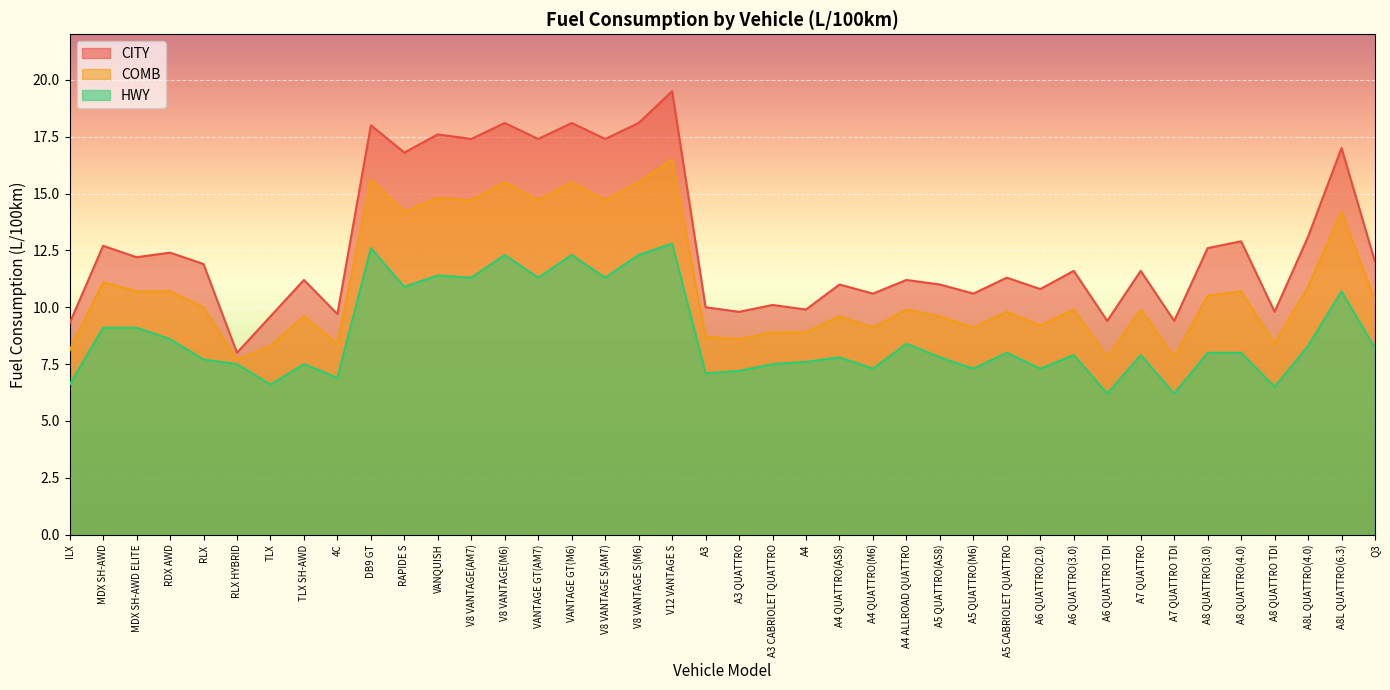

Rank the categories by COMB value from lowest to highest.

RLX HYBRID, A6 QUATTRO TDI, A7 QUATTRO TDI, ILX, TLX, 4C, A8 QUATTRO TDI, A3 QUATTRO, A3, A3 CABRIOLET QUATTRO, A4, A4 QUATTRO(M6), A5 QUATTRO(M6), A6 QUATTRO(2.0), TLX SH-AWD, A4 QUATTRO(AS8), A5 QUATTRO(AS8), A5 CABRIOLET QUATTRO, A4 ALLROAD QUATTRO, A6 QUATTRO(3.0), A7 QUATTRO, RLX, Q3, A8 QUATTRO(3.0), MDX SH-AWD ELITE, RDX AWD, A8 QUATTRO(4.0), A8L QUATTRO(4.0), MDX SH-AWD, RAPIDE S, A8L QUATTRO(6.3), V8 VANTAGE(AM7), VANTAGE GT(AM7), V8 VANTAGE S(AM7), VANQUISH, V8 VANTAGE(M6), VANTAGE GT(M6), V8 VANTAGE S(M6), DB9 GT, V12 VANTAGE S